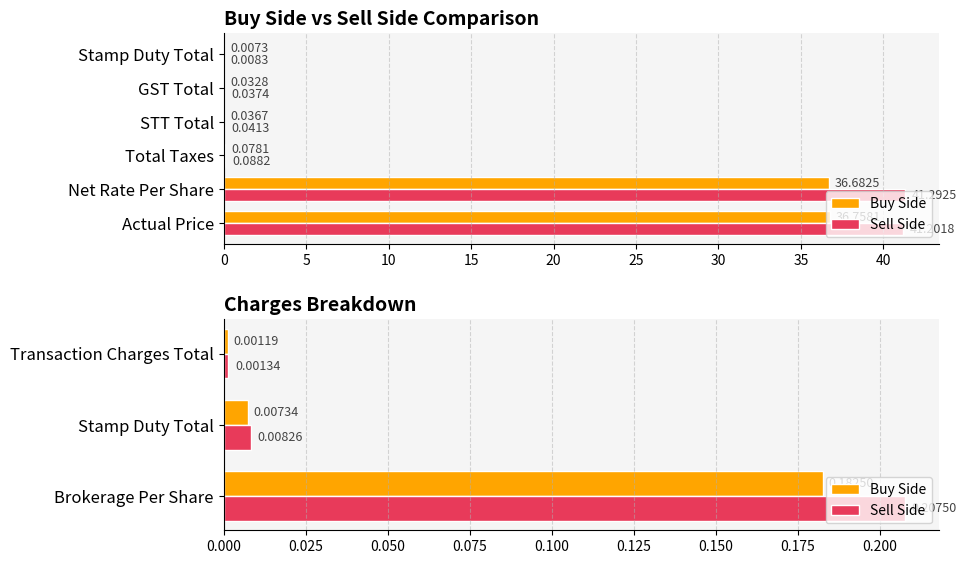

What is the total value across all series at Brokerage Per Share?

0.4